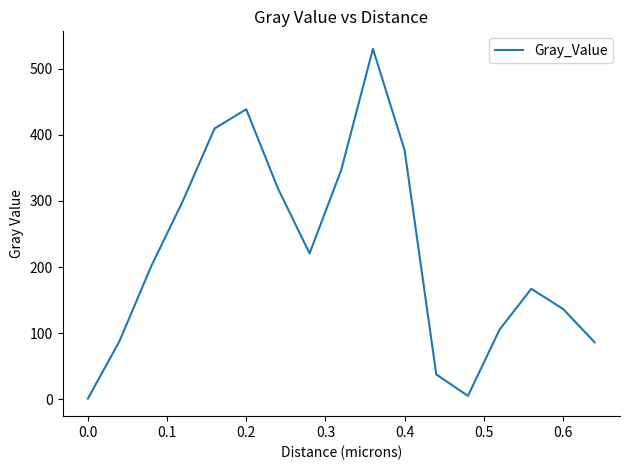

What is the difference between the maximum and minimum values?

528.7